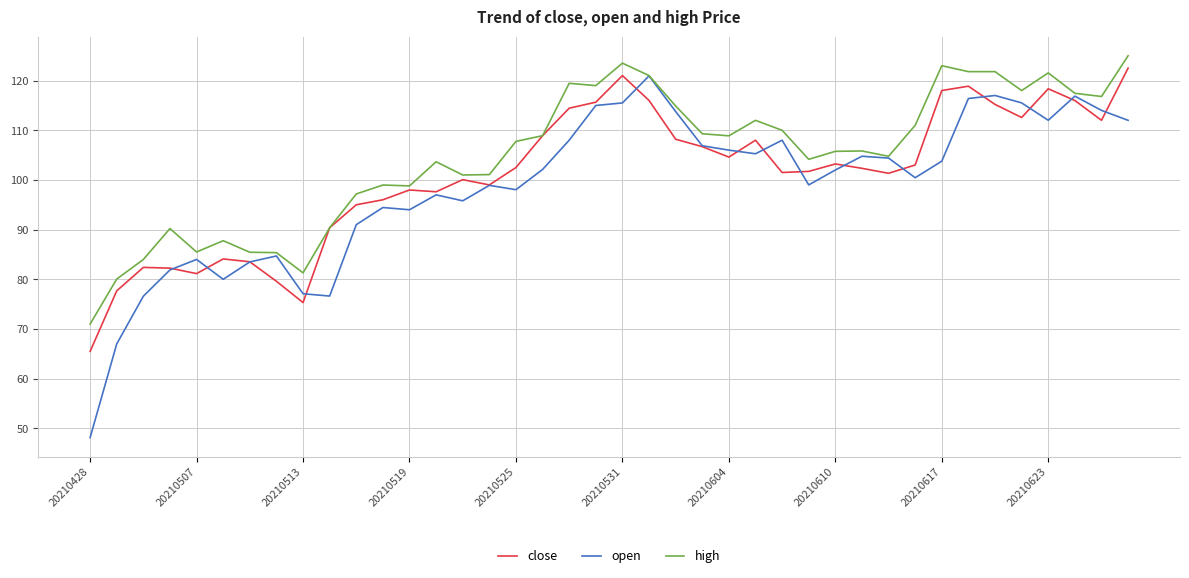

Which series has the widest spread of values?

open